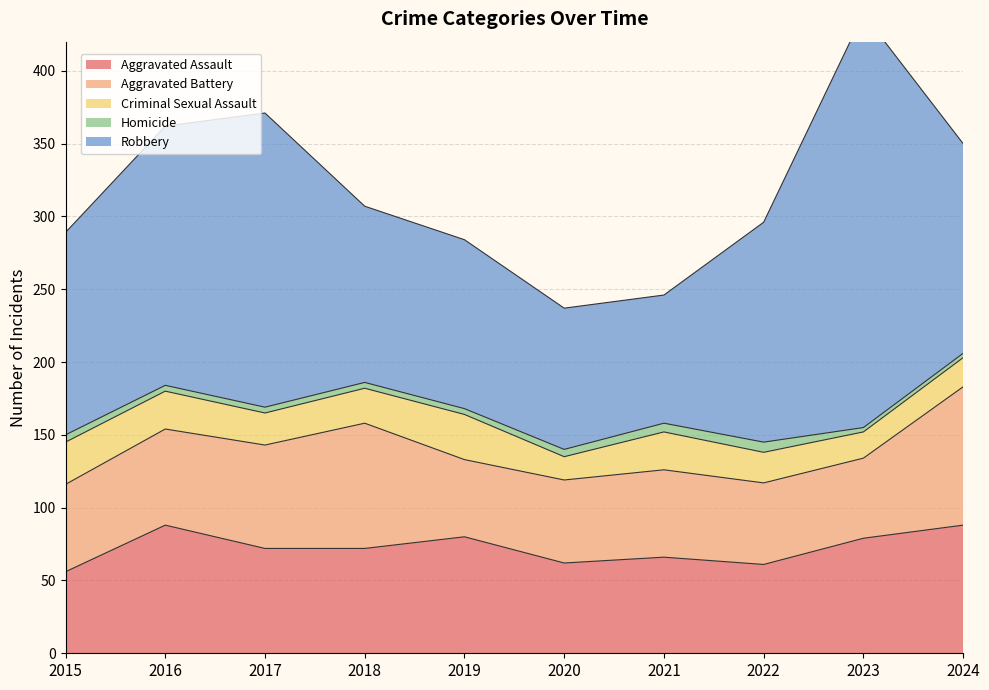

Rank the categories by Homicide value from lowest to highest.

2023, 2024, 2016, 2017, 2018, 2019, 2015, 2020, 2021, 2022